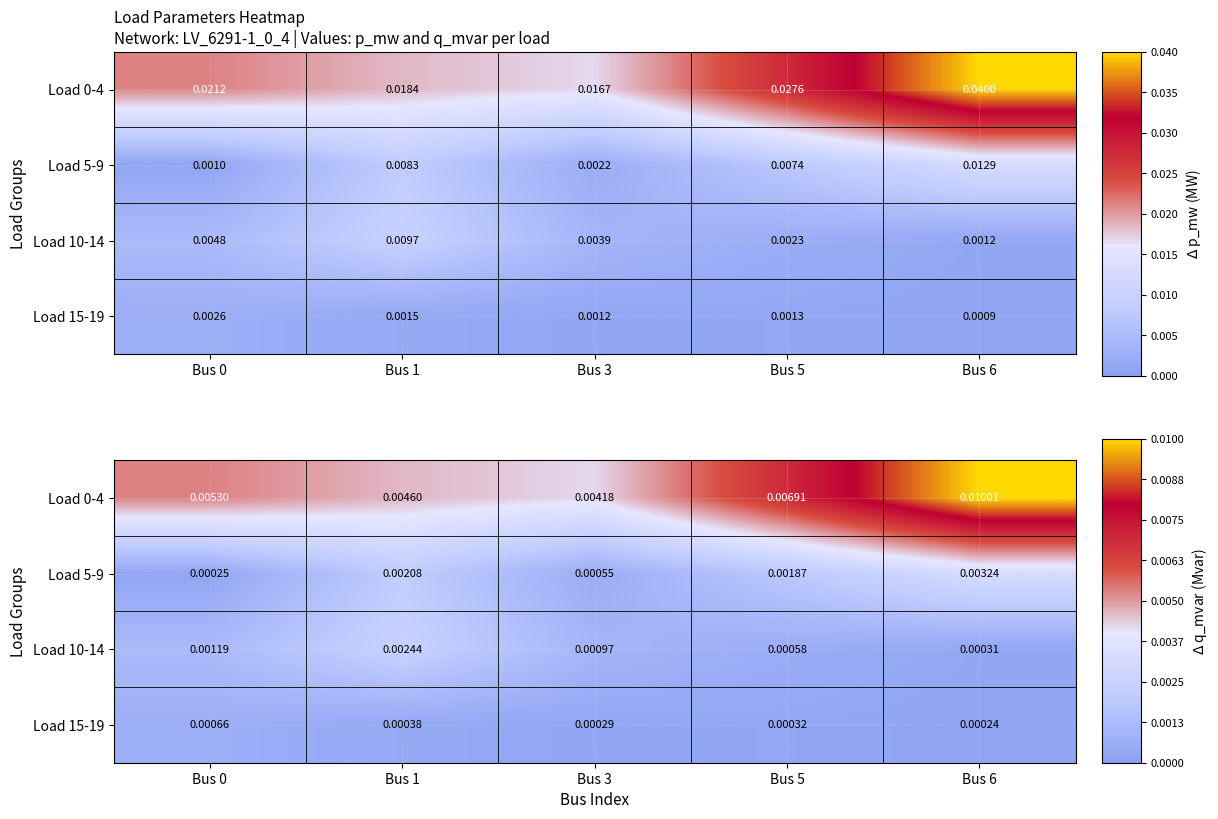

The Load 5-9 series shows 0.0 at Bus 5. True or false?

False